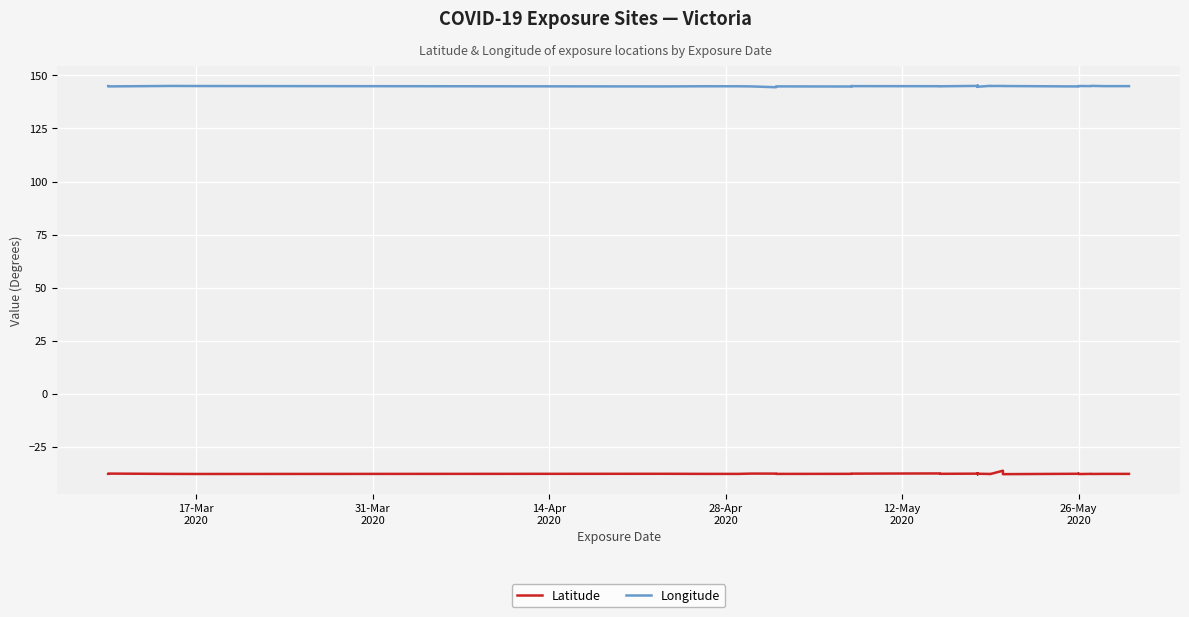

What is the average value of the Longitude series?

144.9